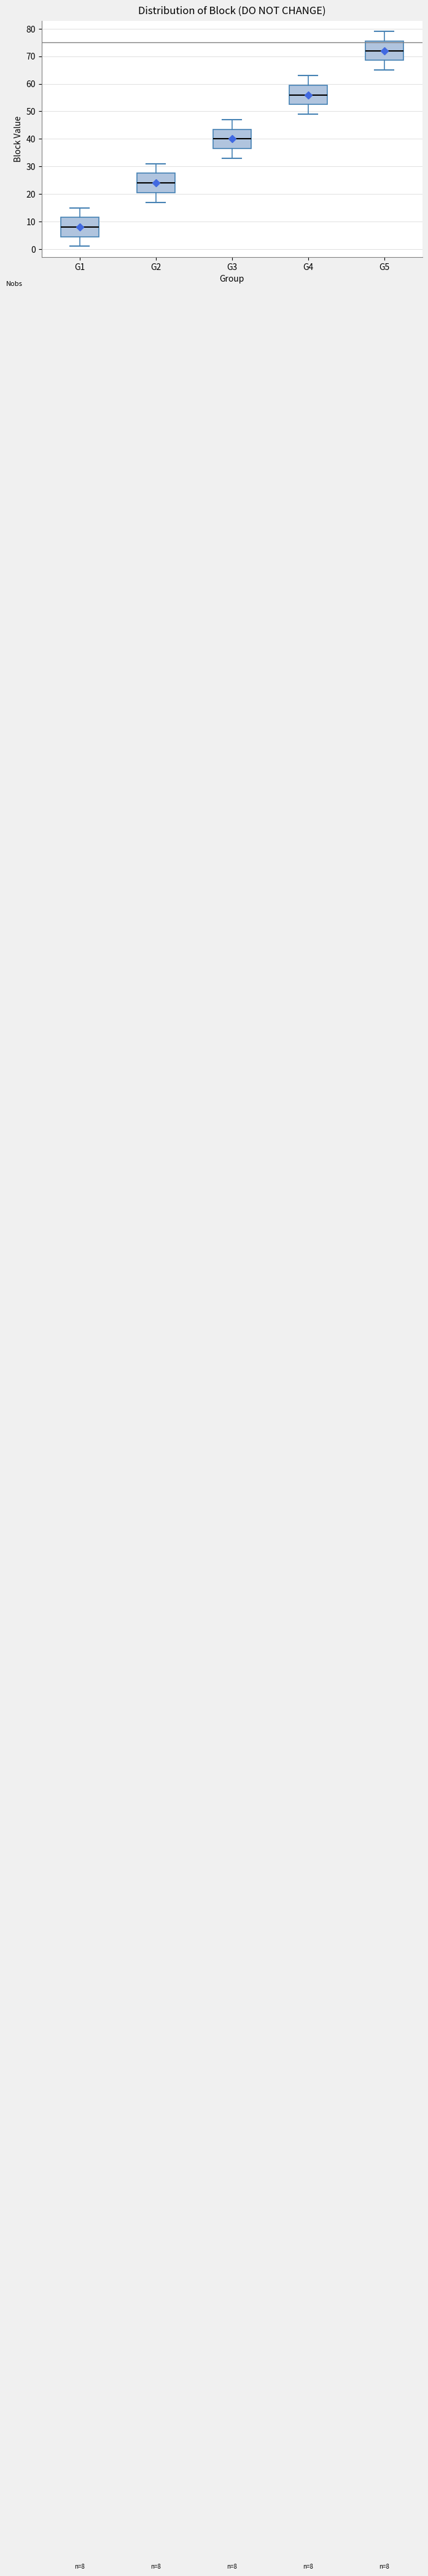

Which box's median line is the lowest?

G1